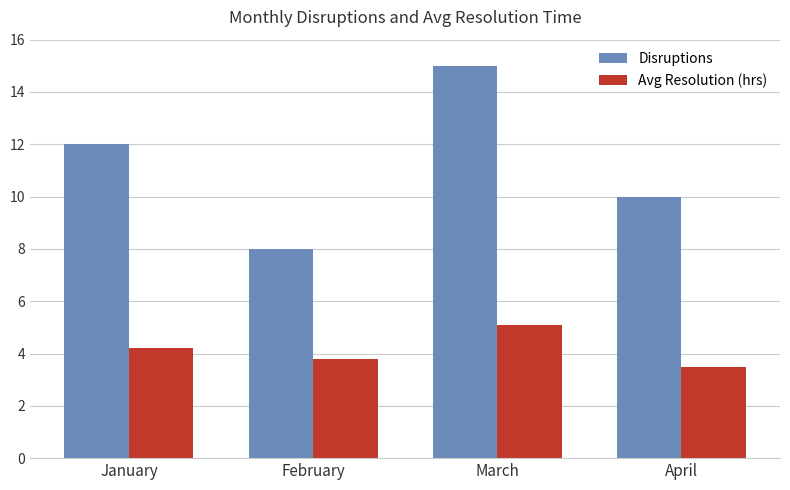

What is the maximum value for Disruptions?

15.0